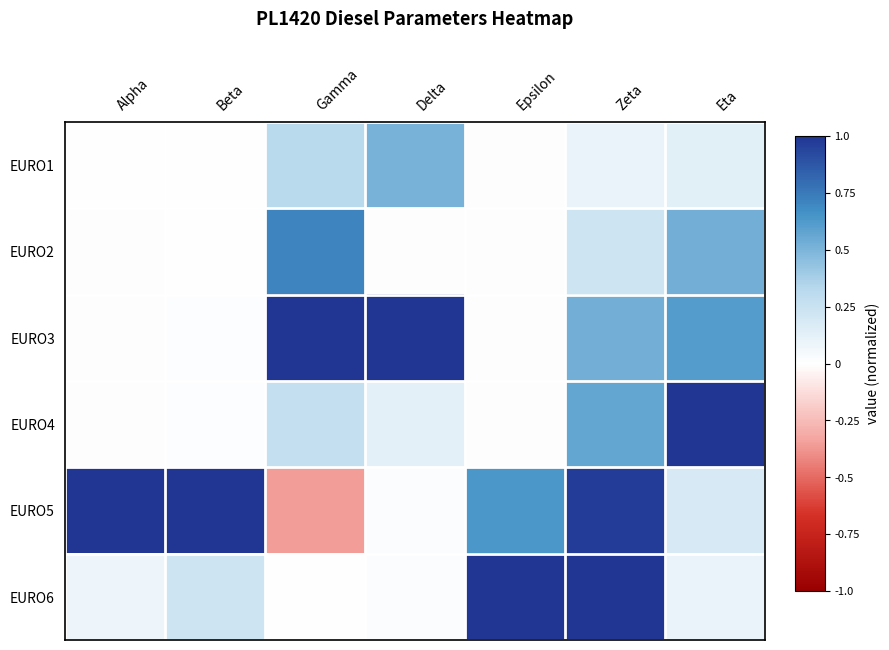

Reading left to right, extract all data points from this chart.

EURO1: Alpha=0.0	Beta=0.0	Gamma=0.3	Delta=0.5	Epsilon=-0.0	Zeta=0.1	Eta=0.1
EURO2: Alpha=-0.0	Beta=0.0	Gamma=0.7	Delta=-0.0	Epsilon=-0.0	Zeta=0.2	Eta=0.5
EURO3: Alpha=-0.0	Beta=0.0	Gamma=1.0	Delta=1.0	Epsilon=-0.0	Zeta=0.5	Eta=0.6
EURO4: Alpha=-0.0	Beta=0.0	Gamma=0.3	Delta=0.1	Epsilon=-0.0	Zeta=0.6	Eta=1.0
EURO5: Alpha=1.0	Beta=1.0	Gamma=-0.4	Delta=0.0	Epsilon=0.6	Zeta=1.0	Eta=0.2
EURO6: Alpha=0.1	Beta=0.2	Gamma=0.0	Delta=0.0	Epsilon=1.0	Zeta=1.0	Eta=0.1